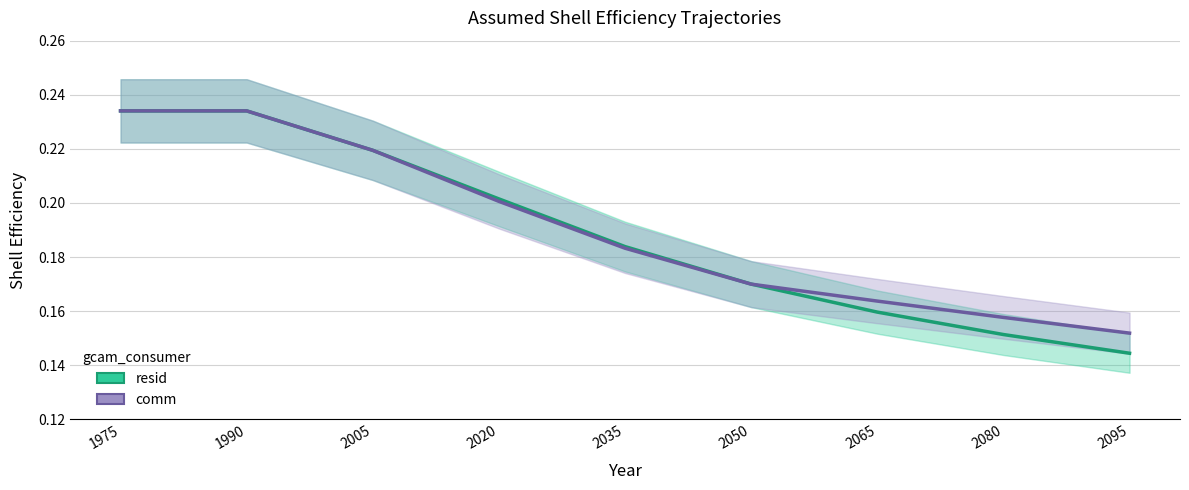

What are all the series names shown in the legend?

resid, comm